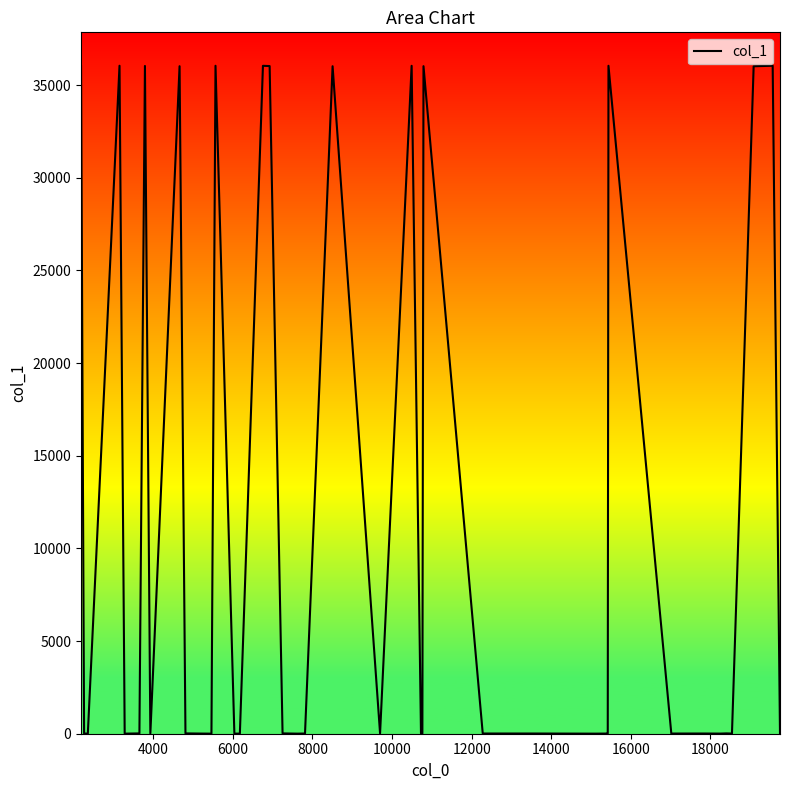

What is the greatest value displayed?

36049